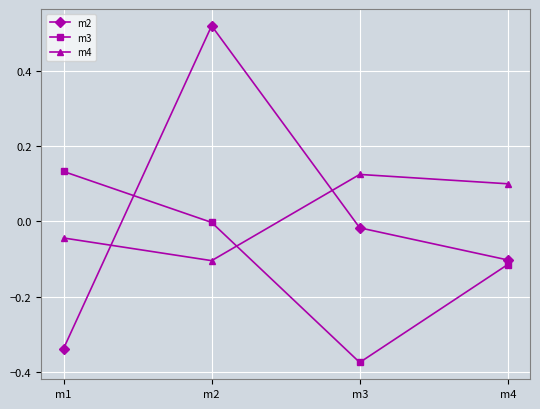

How many m4 values are between 0 and 1?

2